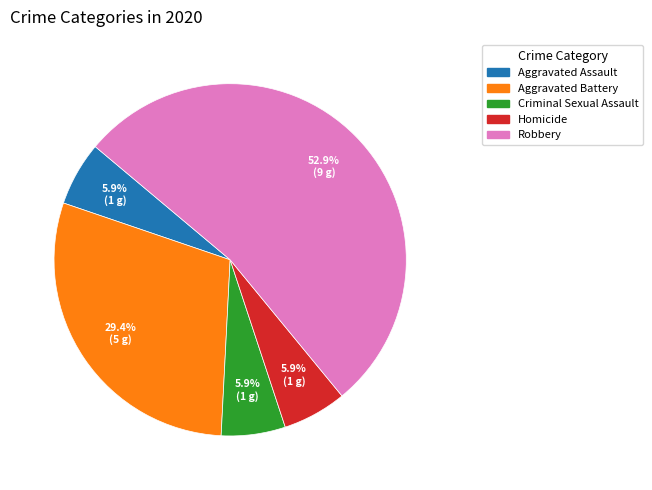

What is the total percentage of Robbery and Homicide?

58.8%